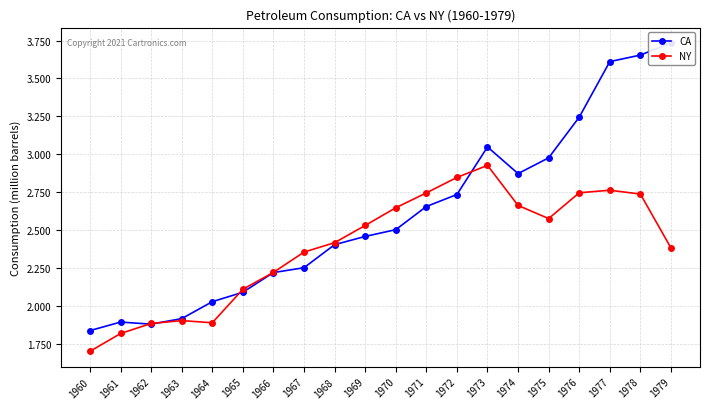

List the series in order of their overall mean, lowest first.

NY, CA